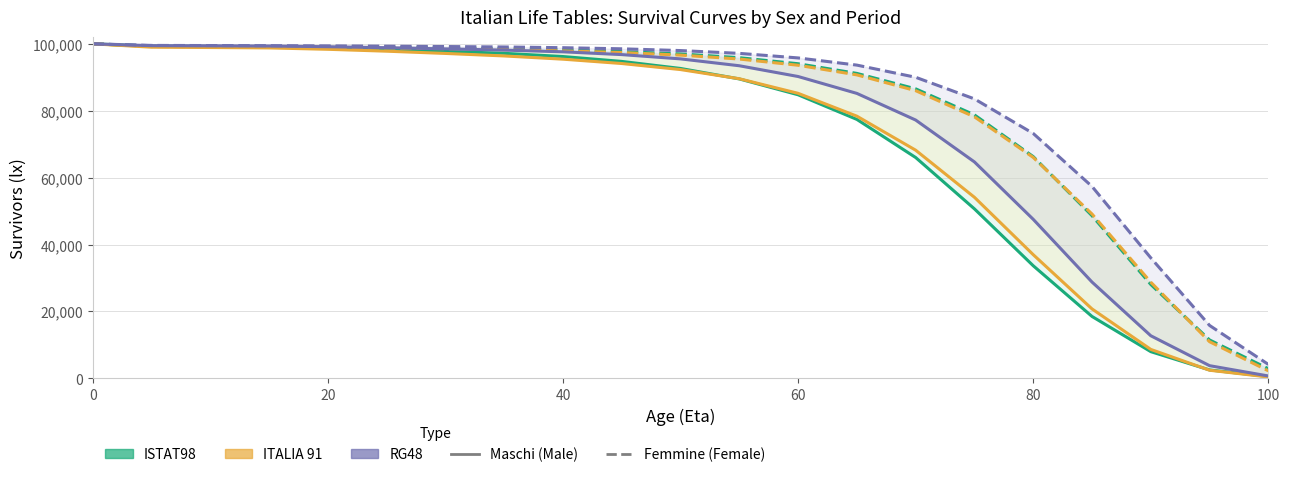

True or false: RG48 Maschi has more than 2 interior local peaks.

False